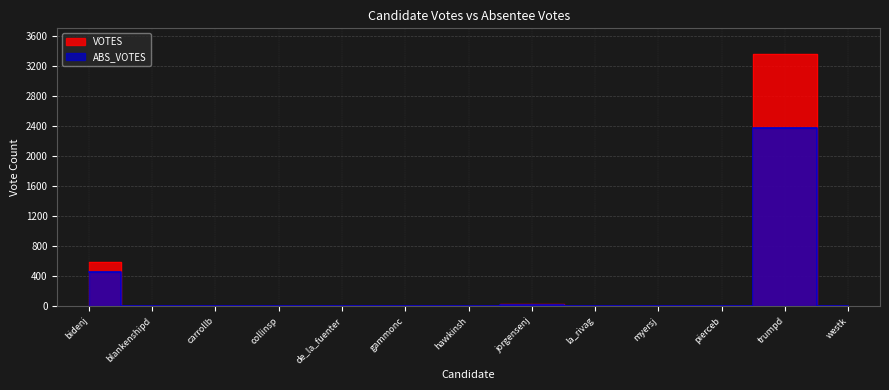

What is the difference between the VOTES values at trumpd and jorgensenj?

3335